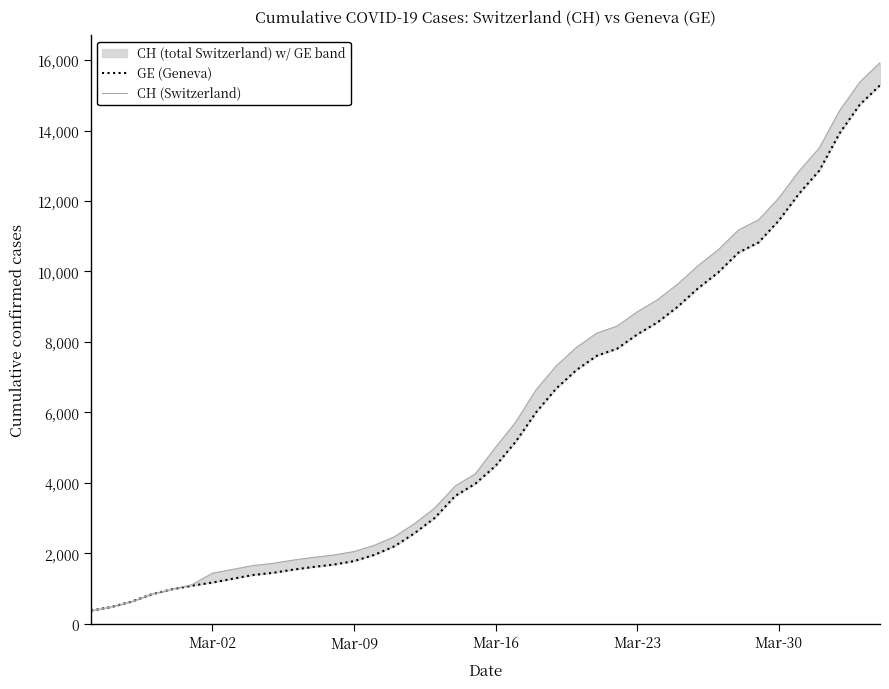

Is this an area chart (filled region under the line)?

No